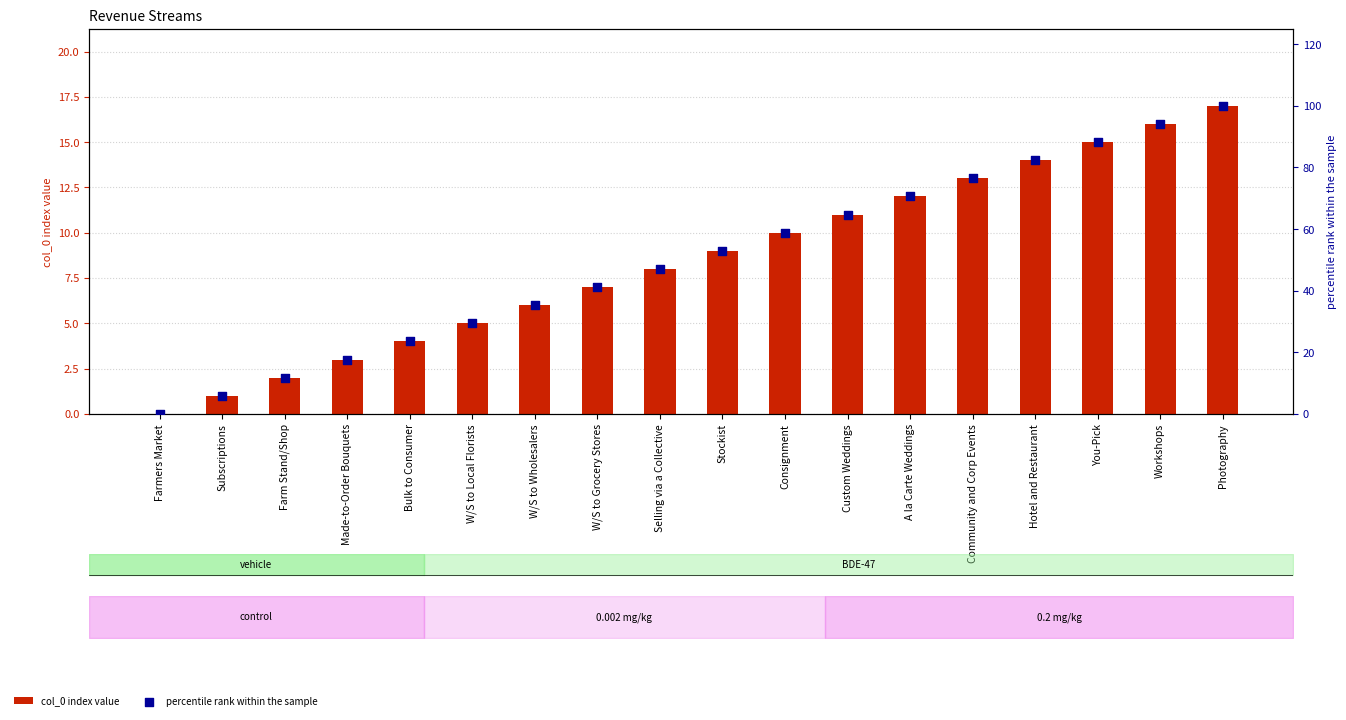

Which series contains the highest Y value?

percentile rank within the sample